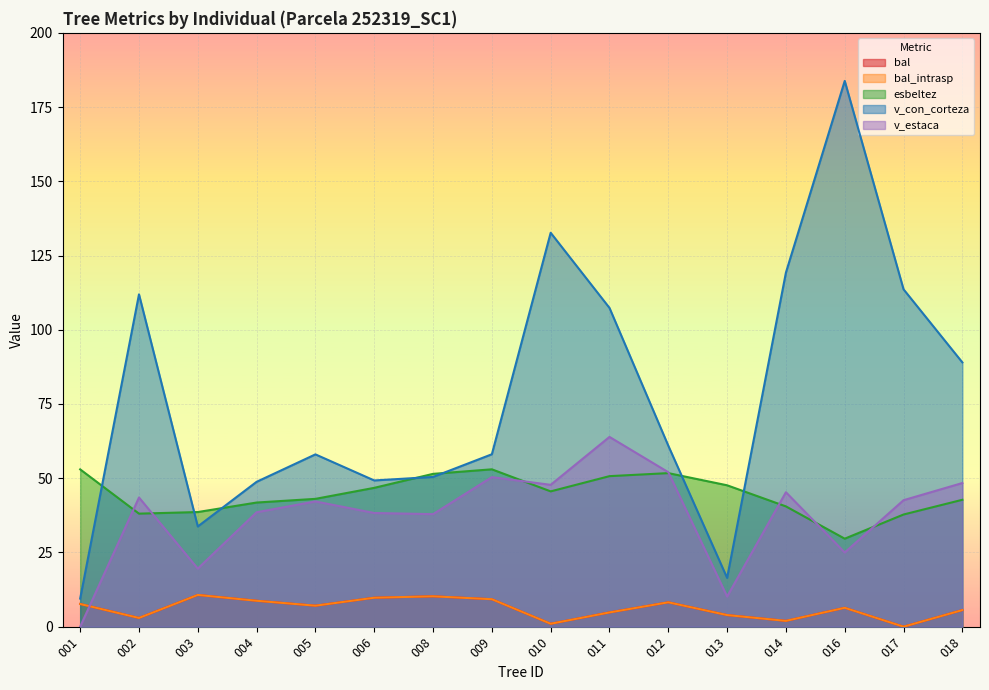

Does the chart display data point markers on the line(s)?

No